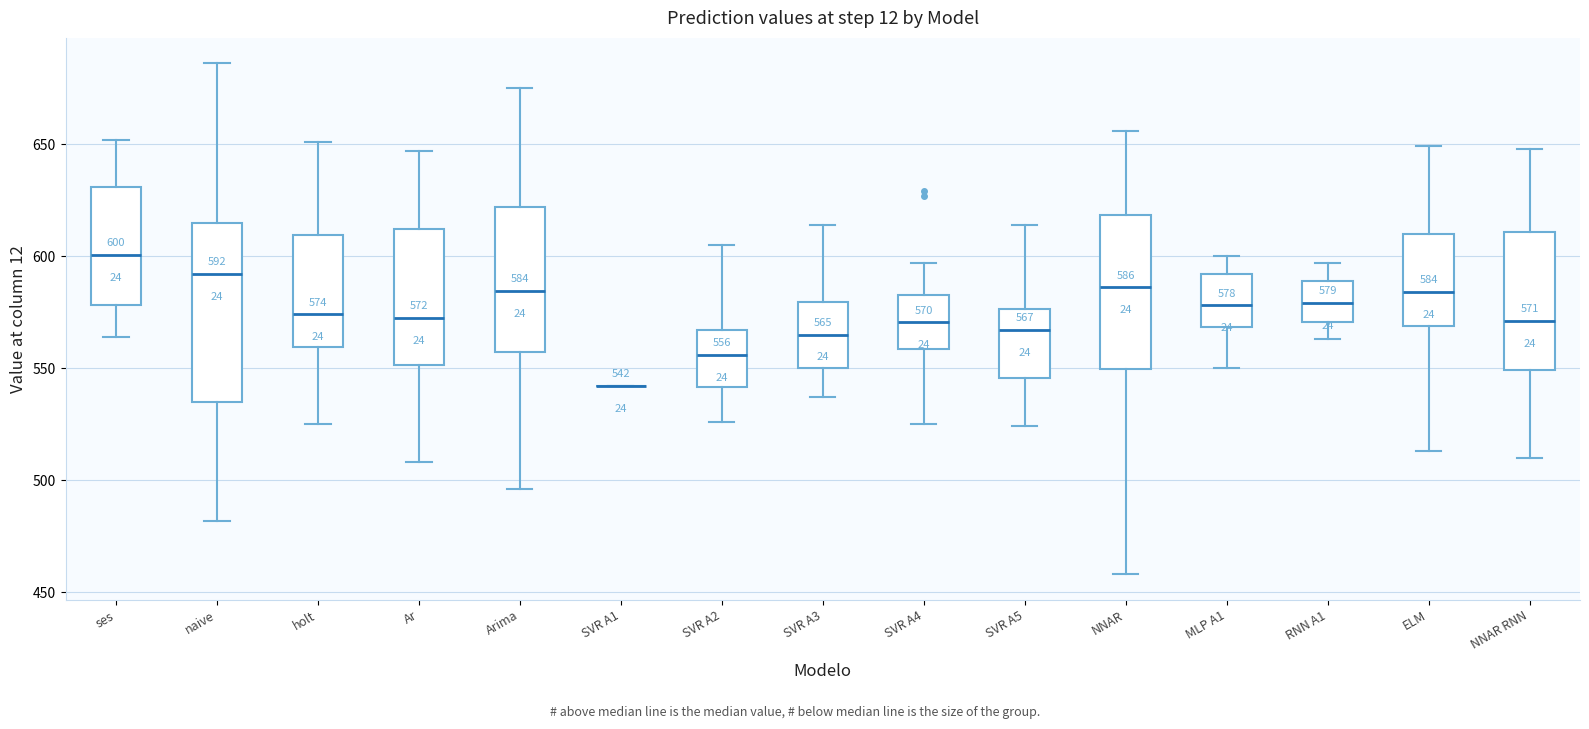

Which box is the tallest, from its lower edge to its upper edge?

naive